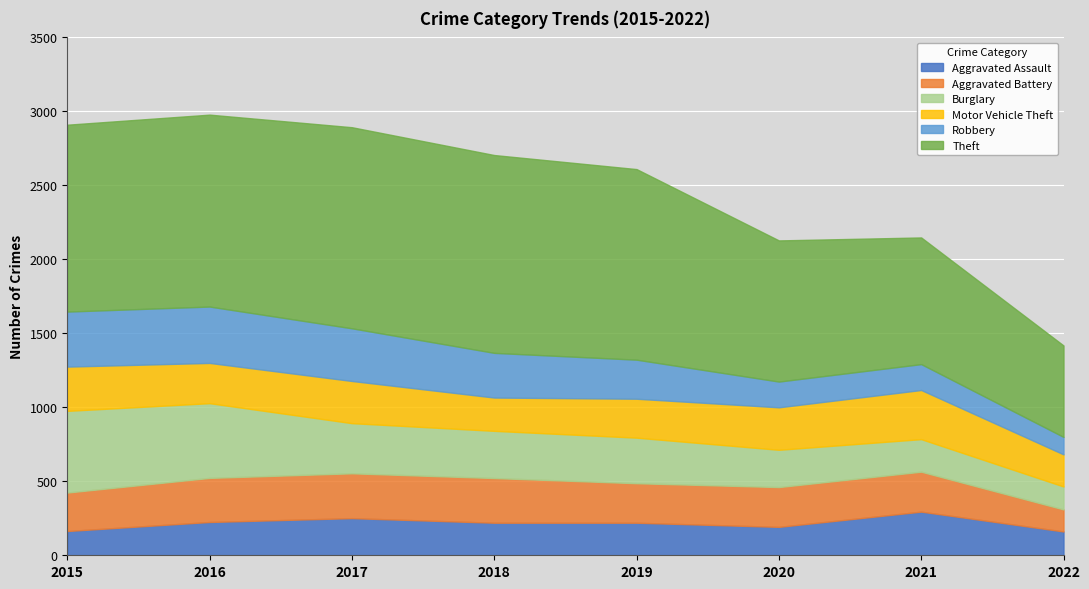

The value of Aggravated Battery at 2018 is 541. True or false?

False